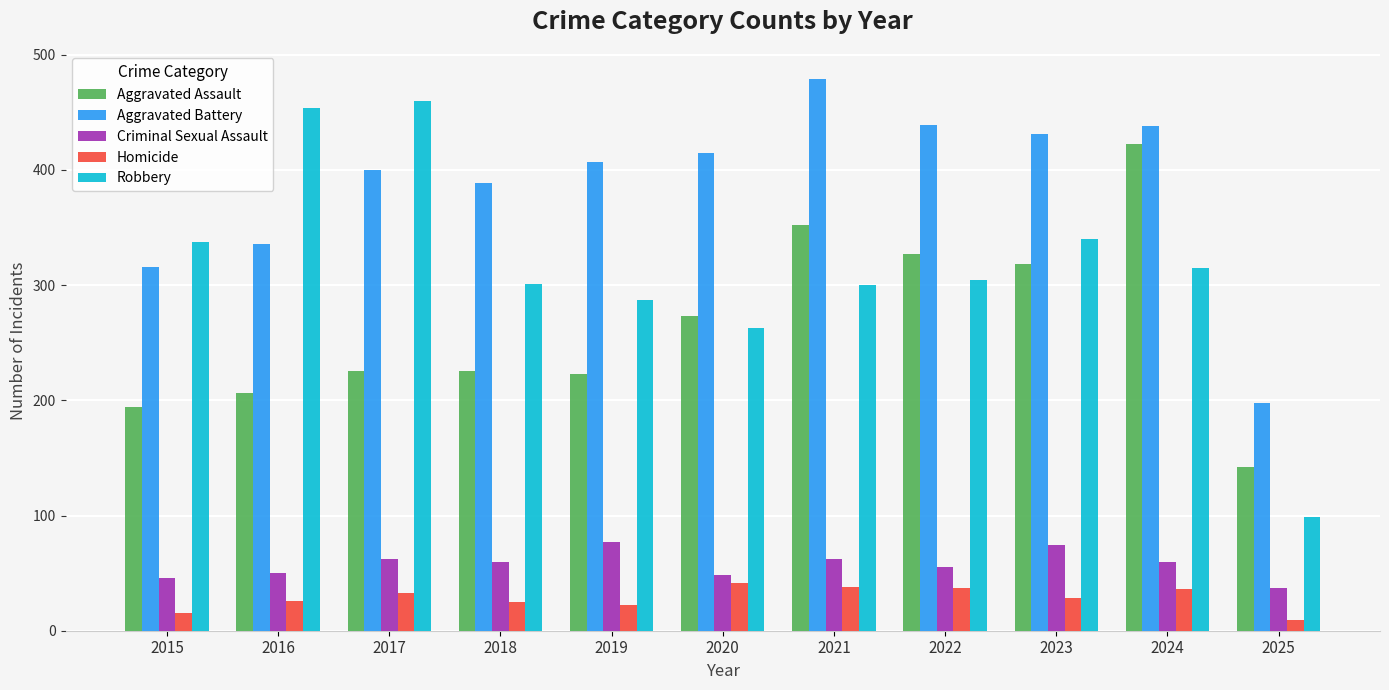

Which series has the largest range (max minus min)?

Robbery